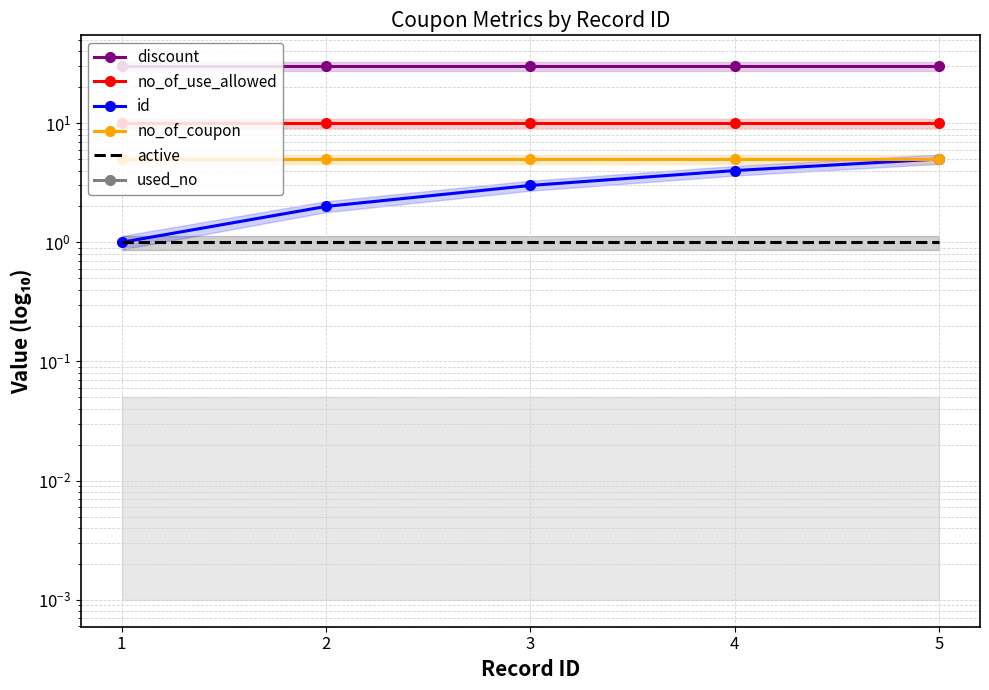

Reading left to right, list all the values displayed in this chart.

discount: 1=30	2=30	3=30	4=30	5=30
no_of_use_allowed: 1=10	2=10	3=10	4=10	5=10
id: 1=1	2=2	3=3	4=4	5=5
no_of_coupon: 1=5	2=5	3=5	4=5	5=5
active: 1=1	2=1	3=1	4=1	5=1
used_no: 1=0	2=0	3=0	4=0	5=0